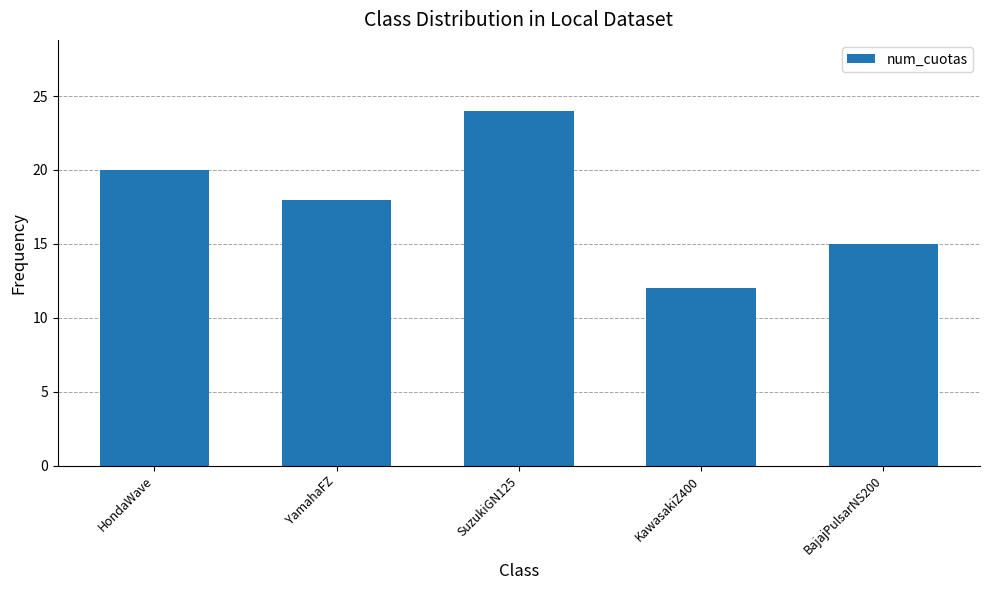

List the labels in order of value, smallest first.

KawasakiZ400, BajajPulsarNS200, YamahaFZ, HondaWave, SuzukiGN125